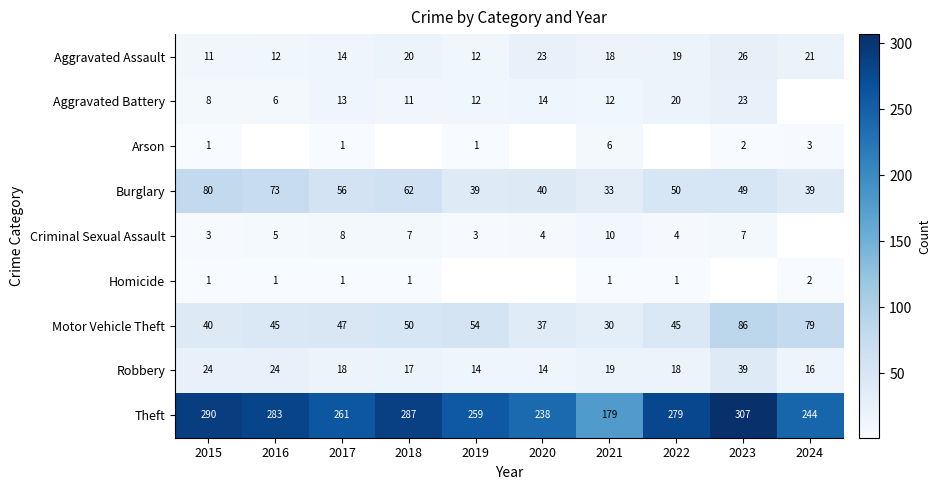

Which category has the highest value in the Robbery series?

2023